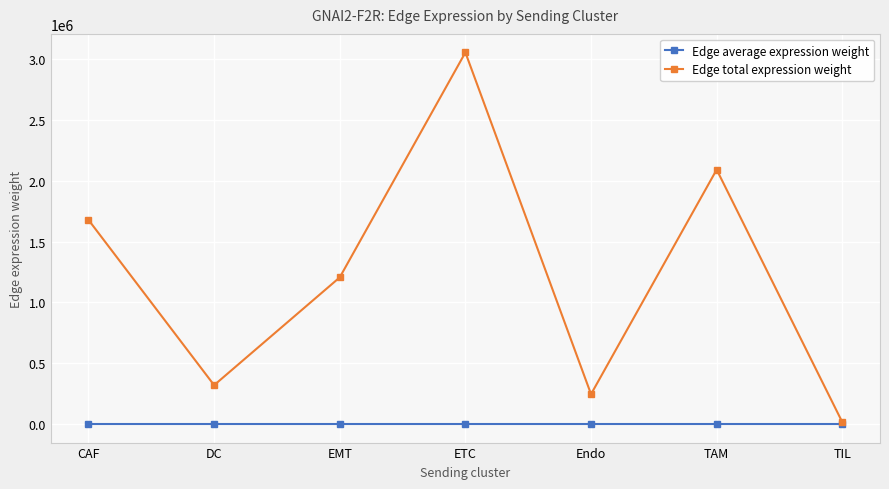

Count the number of categories in the chart.

7